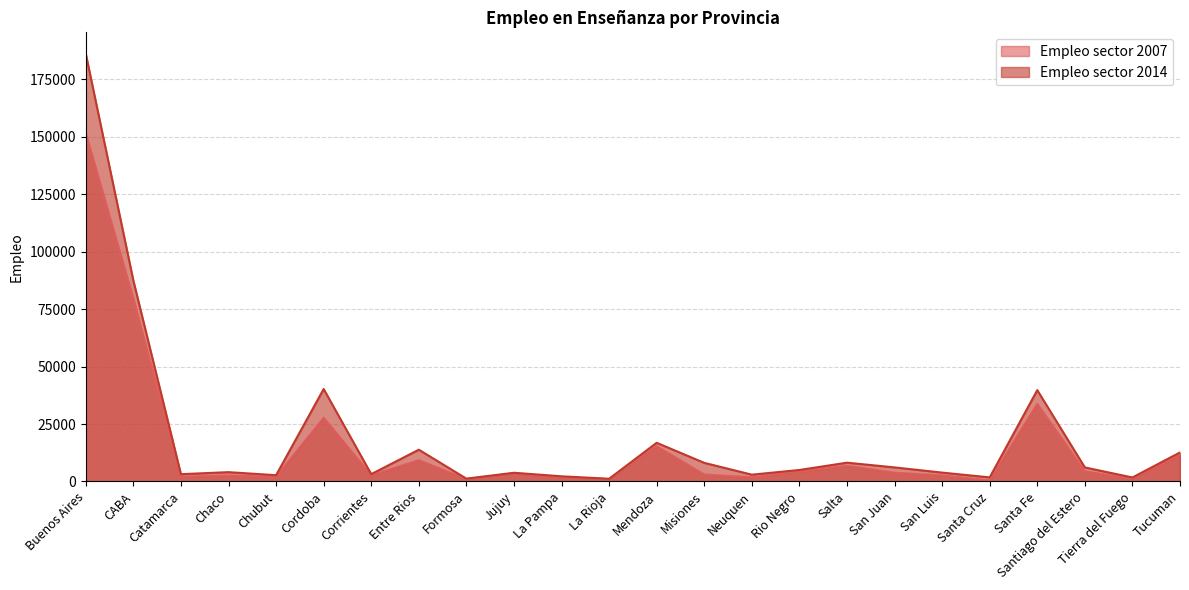

What is the smallest value displayed?

449.8